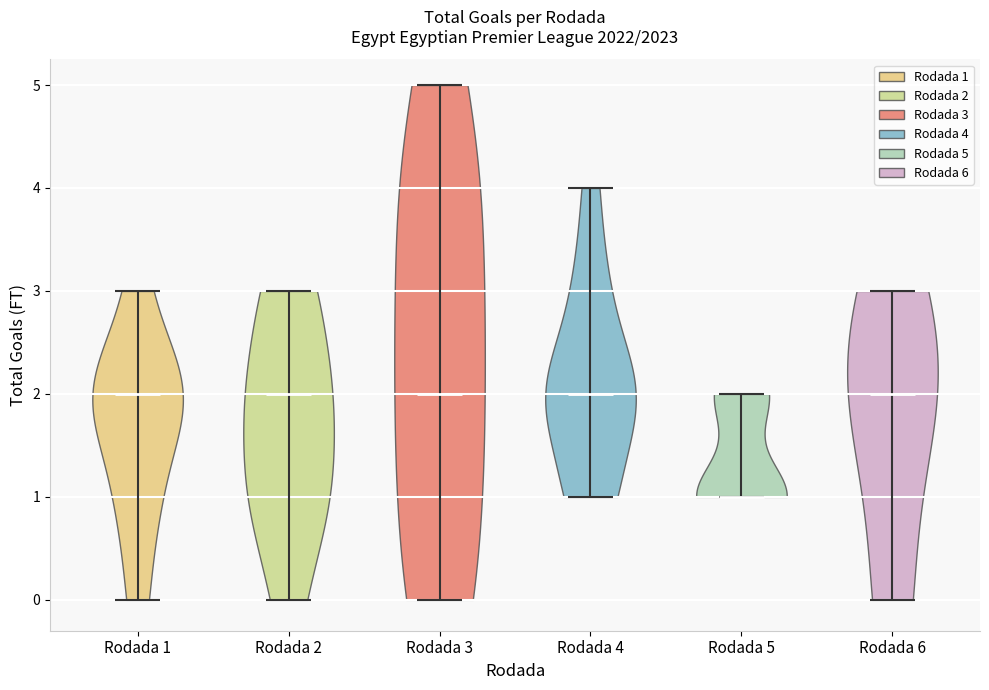

Reading left to right, read every violin against the y-axis: where its median line is, and the lowest and highest points it reaches. The values are not printed on the chart, so give them approximately, as read against the axis.

Rodada 1: median line 2, lowest point 0, highest point 3
Rodada 2: median line 2, lowest point 0, highest point 3
Rodada 3: median line 2, lowest point 0, highest point 5
Rodada 4: median line 2, lowest point 1, highest point 4
Rodada 5: median line 1, lowest point 1, highest point 2
Rodada 6: median line 2, lowest point 0, highest point 3